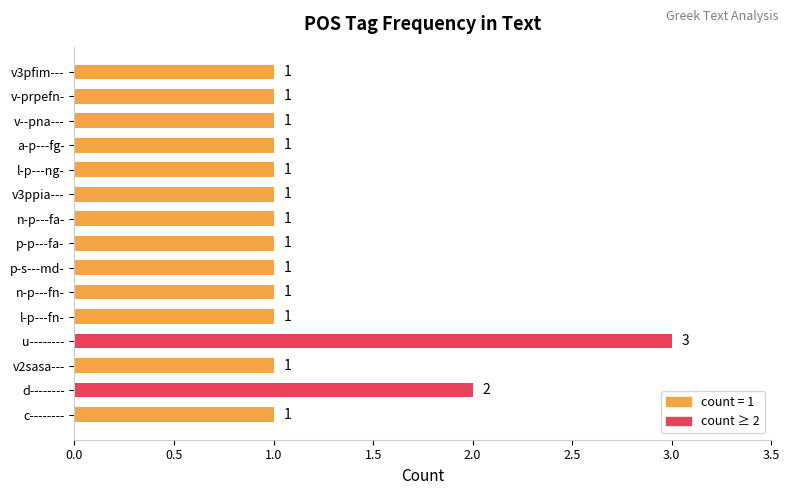

True or false: the data shows 1 at v3ppia---.

True